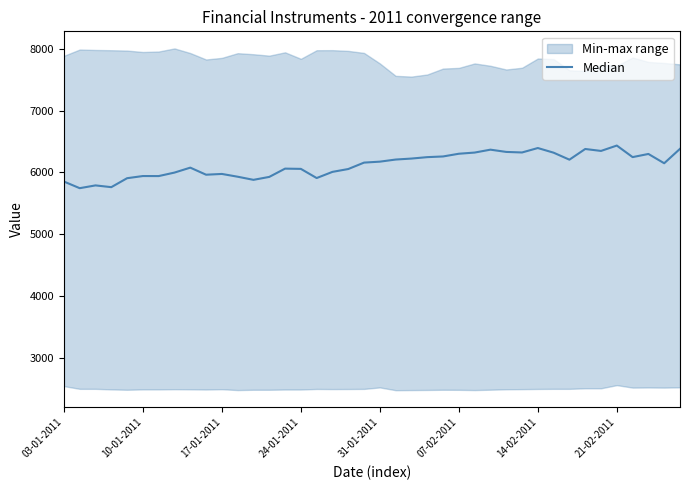

True or false: there are more than 2 points higher than both neighbors.

True